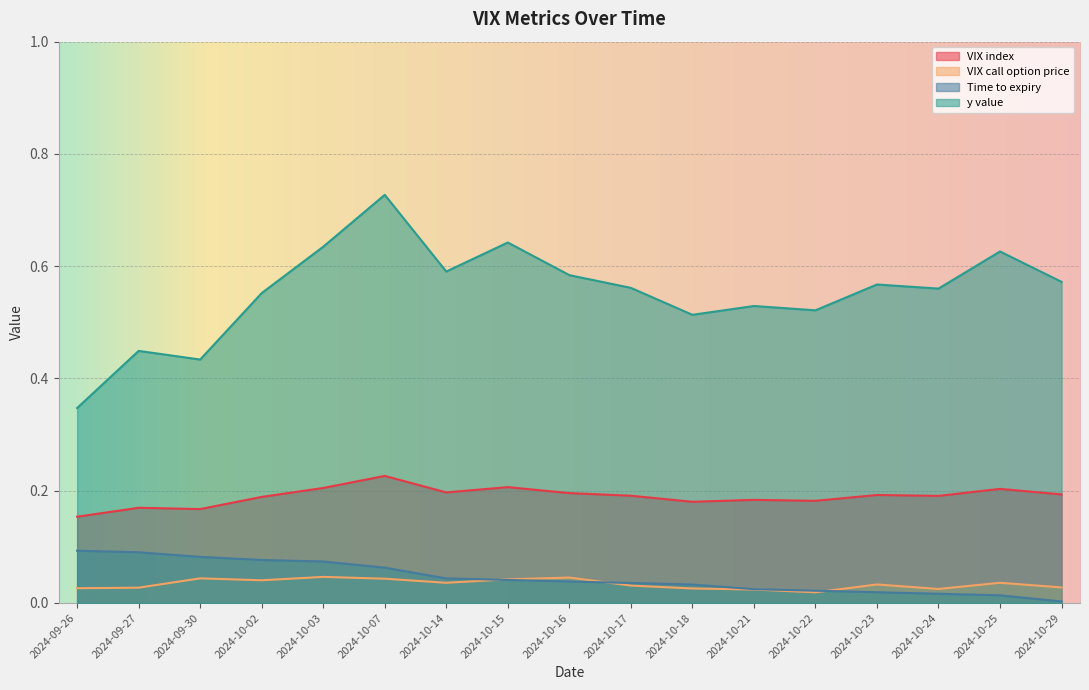

At which label is Time to expiry closest to 0?

2024-10-29